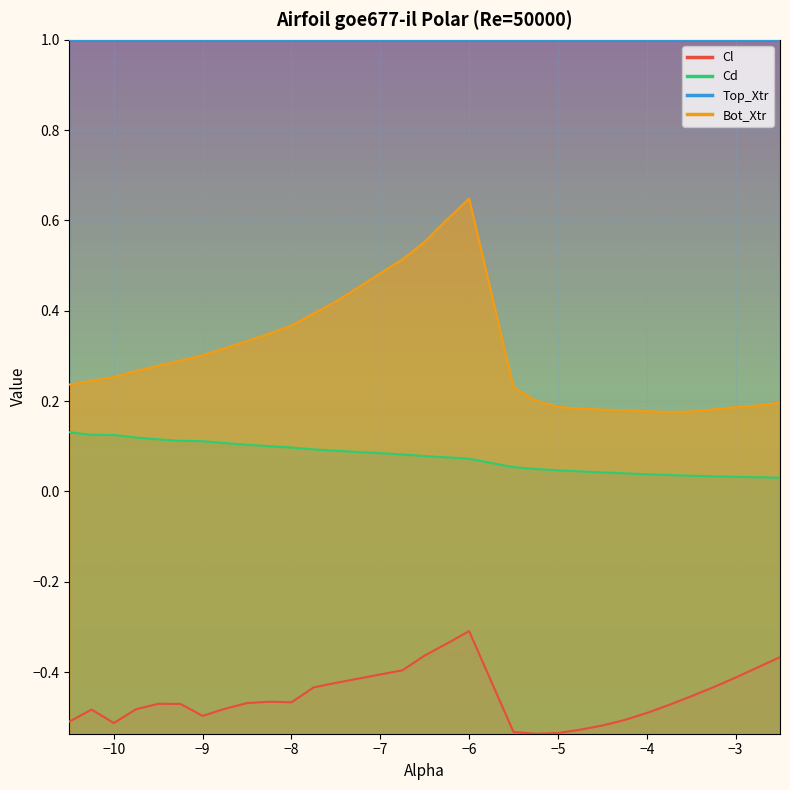

Between −3 and 16, which series saw the biggest shift?

Bot_Xtr